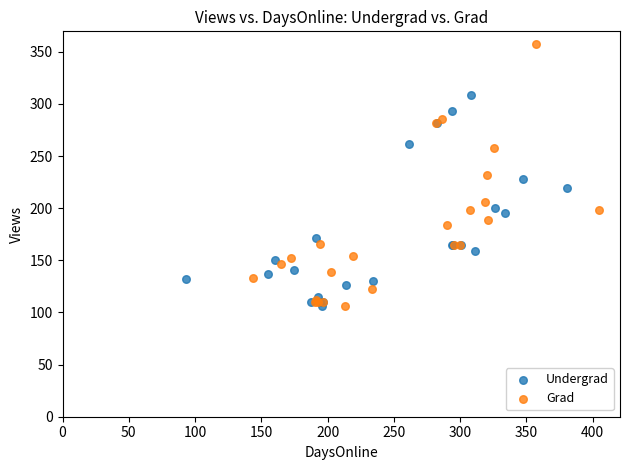

Which series reaches the maximum Y coordinate?

Grad